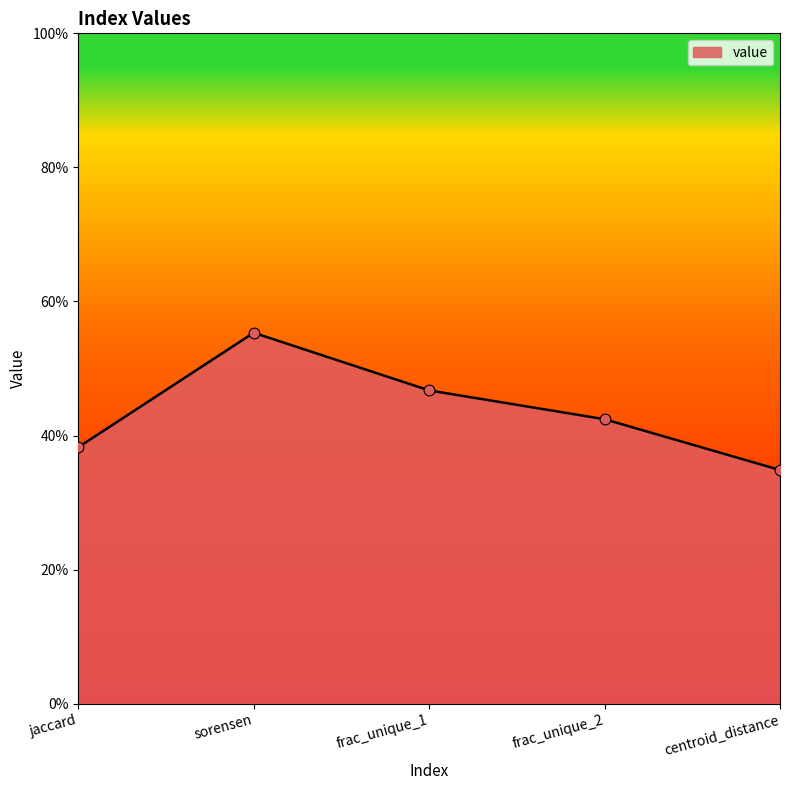

Between frac_unique_2 and frac_unique_1, which is larger?

frac_unique_1